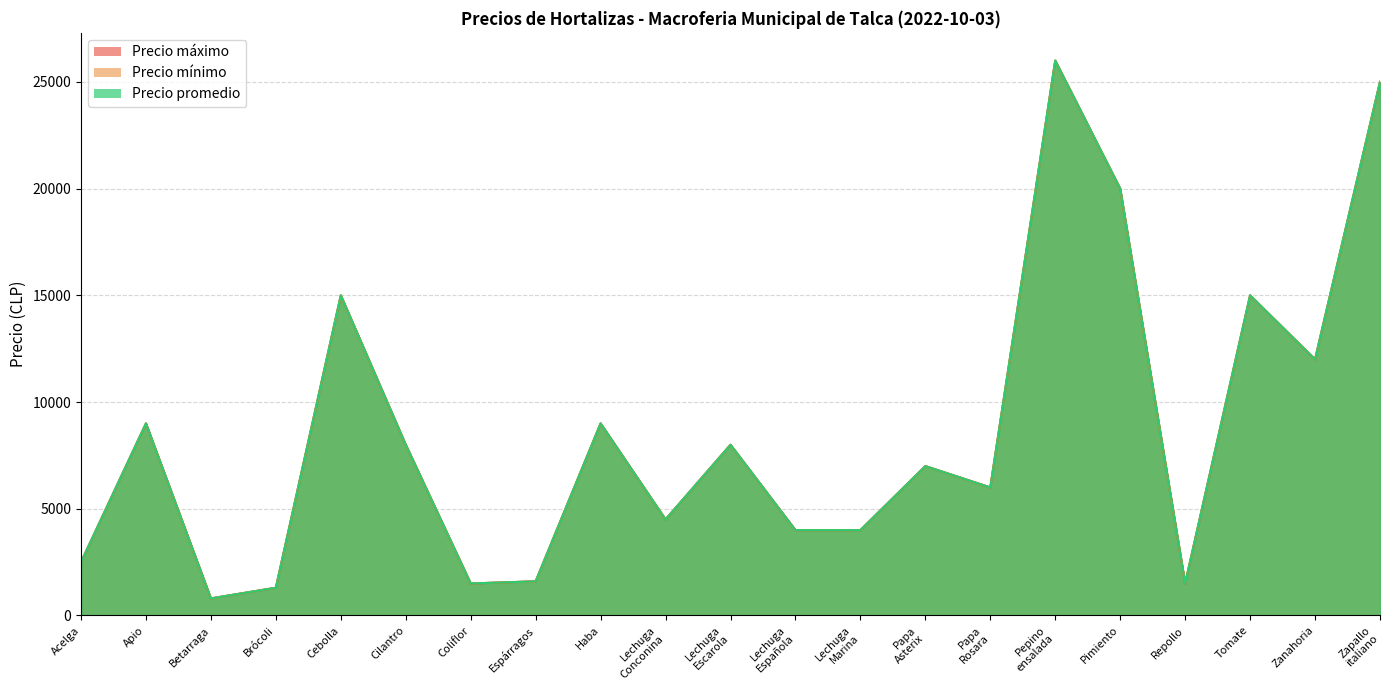

Which series has the largest total across all categories?

Precio máximo